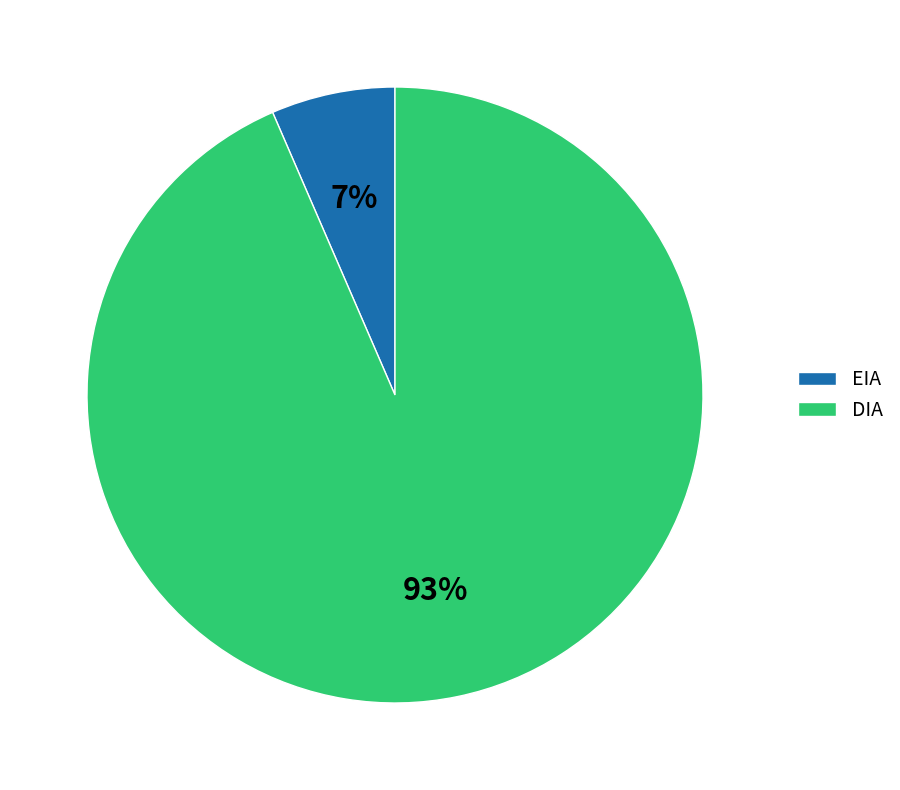

To the nearest percent, what portion does EIA represent?

7%